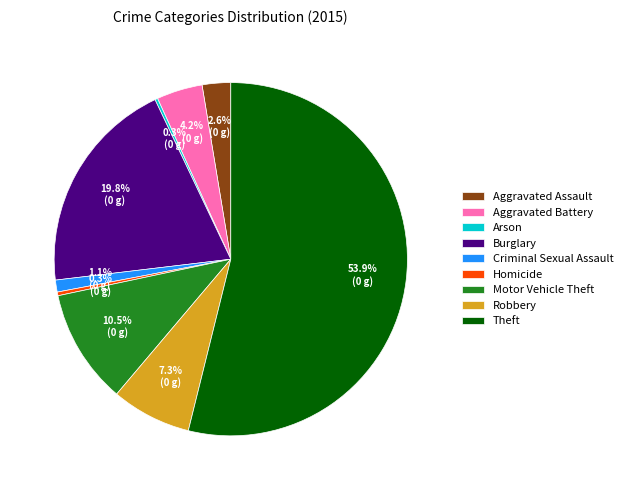

Which has a higher value, Theft or Robbery?

Theft